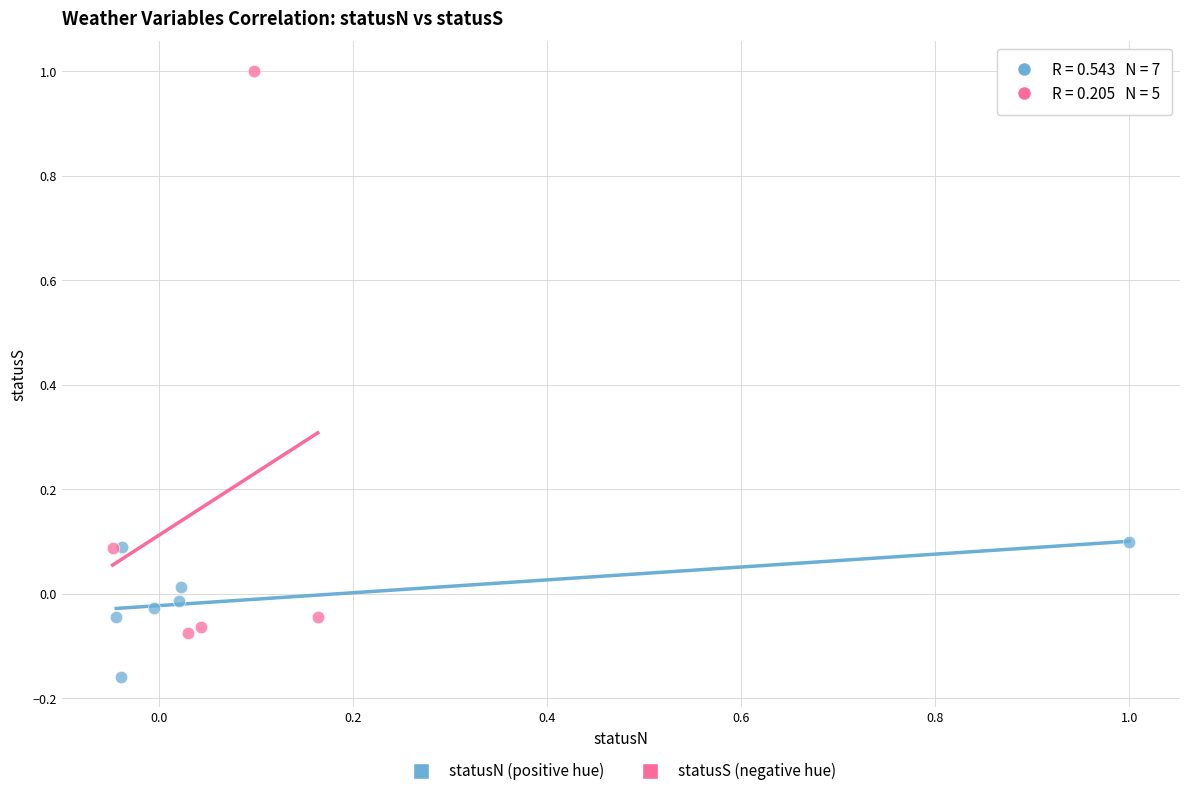

Which series reaches the minimum Y coordinate?

statusN (positive hue)